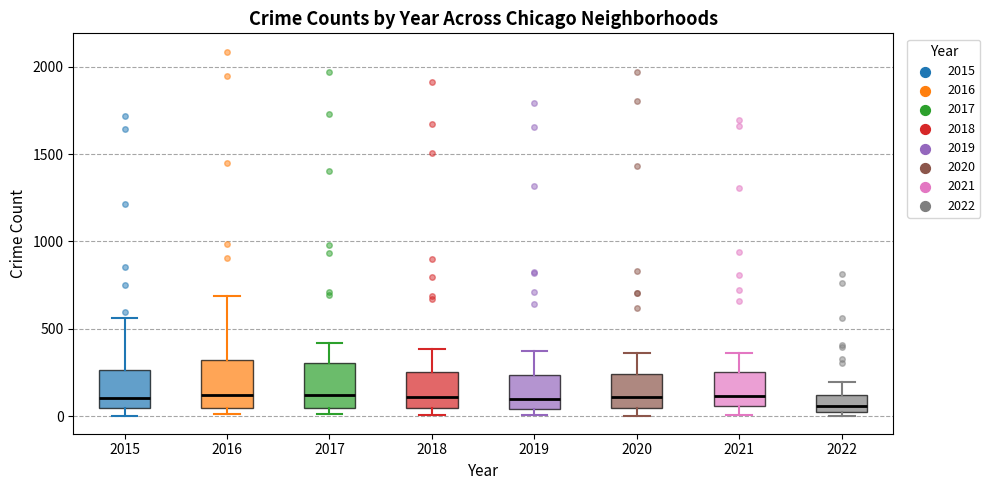

Reading left to right, read every box against the y-axis: the position of its median line, the range the box covers, and the ends of its whiskers. The values are not printed on the chart, so give them approximately, as read against the axis.

2015: median 100, box 50 to 250, whiskers 0 to 550
2016: median 150, box 50 to 300, whiskers 0 to 700
2017: median 100, box 50 to 300, whiskers 0 to 400
2018: median 100, box 50 to 250, whiskers 0 to 400
2019: median 100, box 50 to 250, whiskers 0 to 400
2020: median 100, box 50 to 250, whiskers 0 to 350
2021: median 100, box 50 to 250, whiskers 0 to 350
2022: median 50, box 0 to 100, whiskers 0 (just below the box's lower edge) to 200